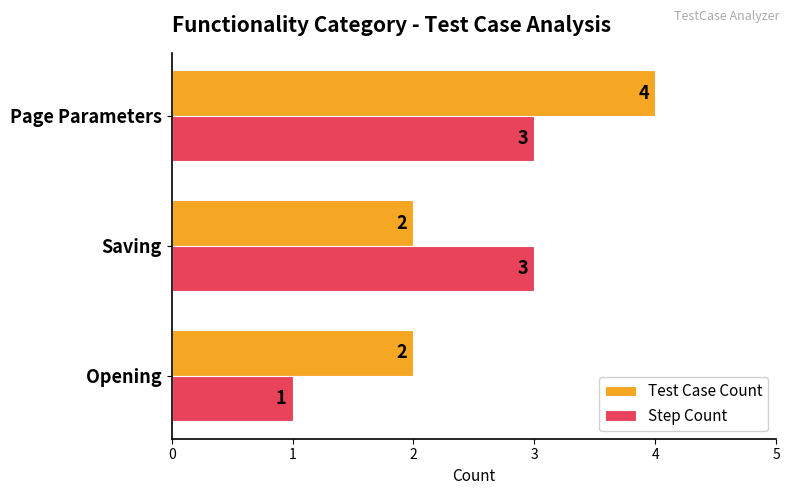

True or false: Step Count has a value of 2 at Opening.

False